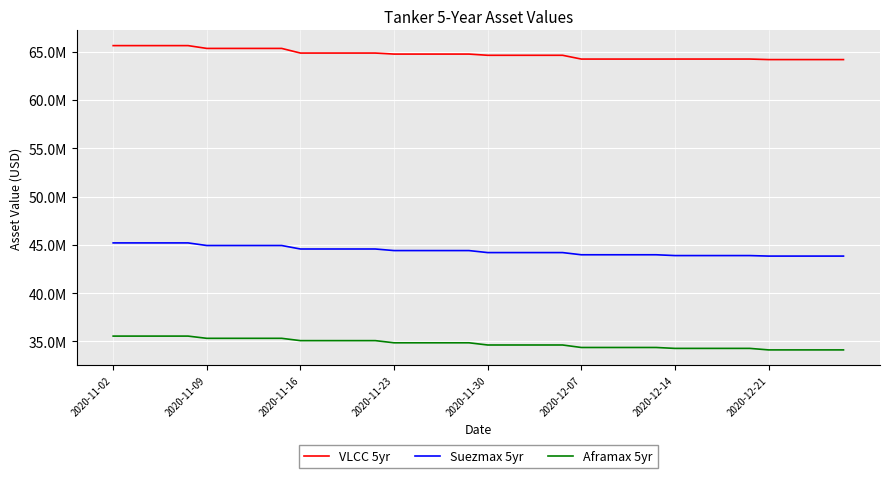

Does the chart have visible grid lines?

Yes